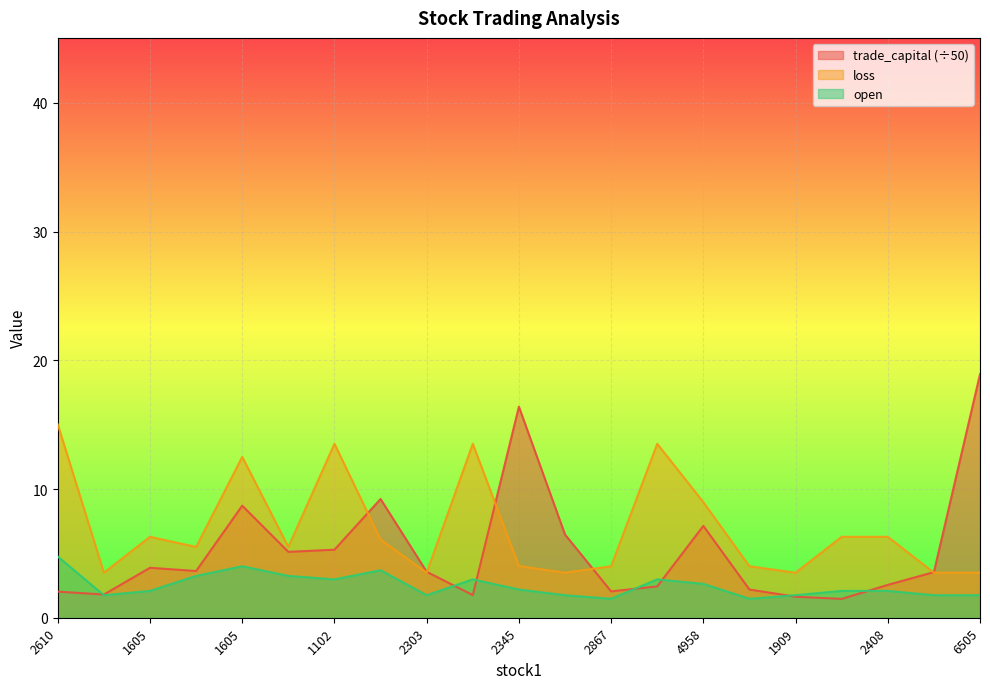

What is the highest value of the open series?

4.8